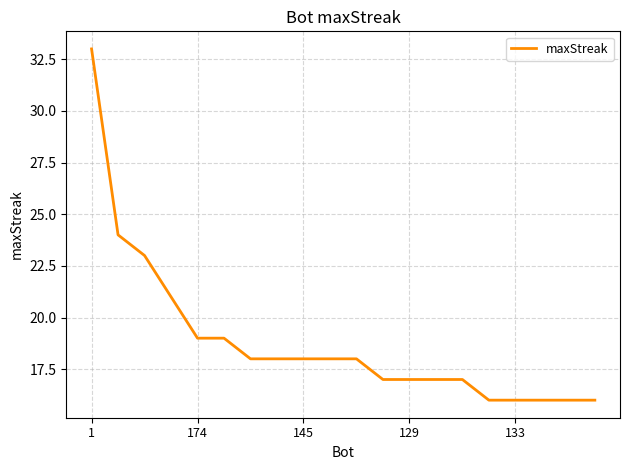

What is the maximum value shown in the chart?

33